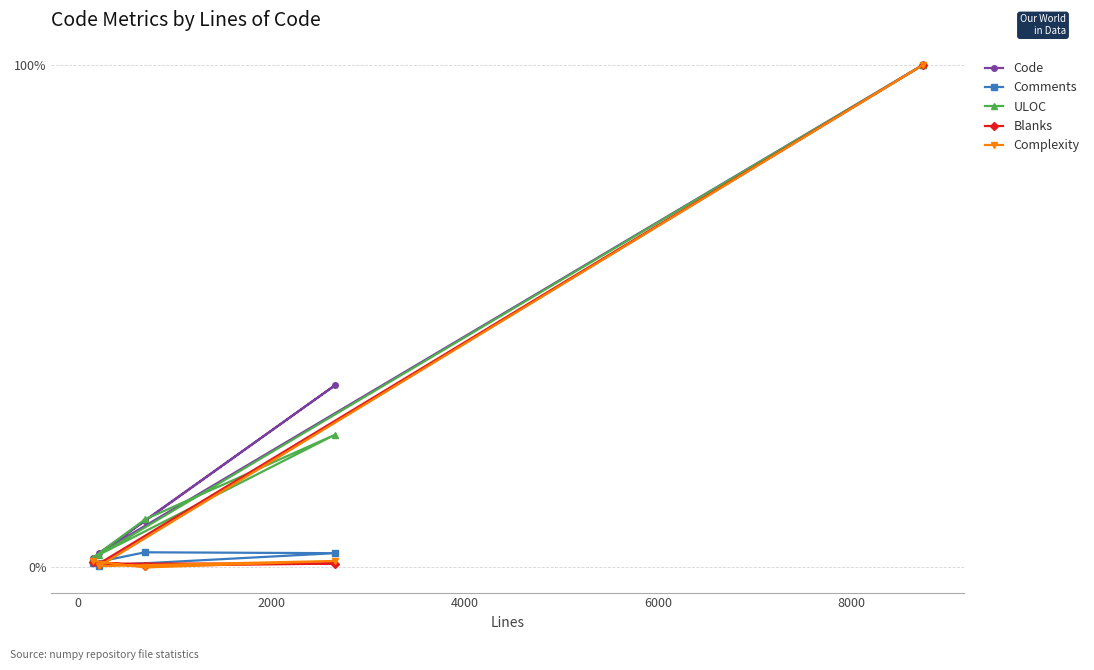

How many values in the ULOC series exceed 9?

3